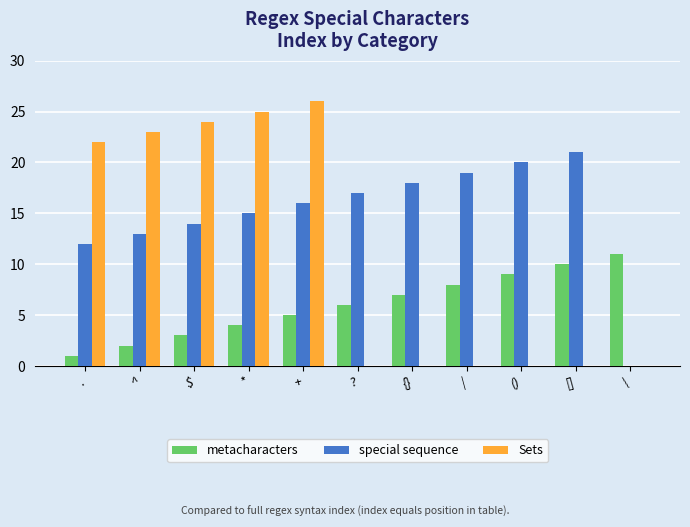

Reading right to left, list all the values displayed in this chart.

metacharacters: 11	10	9	8	7	6	5	4	3	2	1
special sequence: 0	21	20	19	18	17	16	15	14	13	12
Sets: 0	0	0	0	0	0	26	25	24	23	22